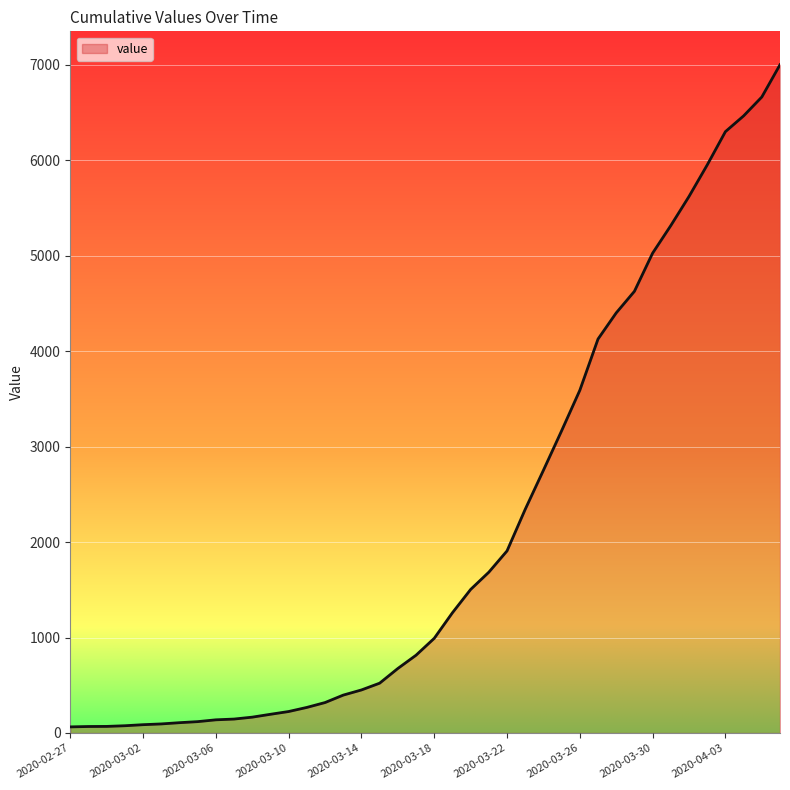

What is the difference between the maximum and minimum values?

6938